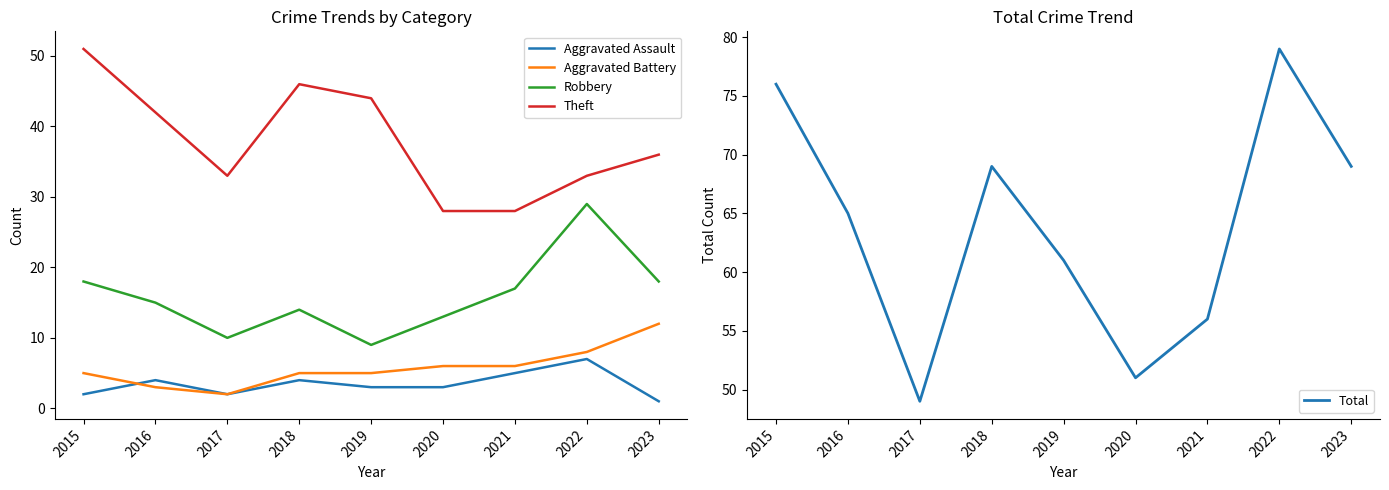

Is it true that Theft equals 56 at 2022?

False